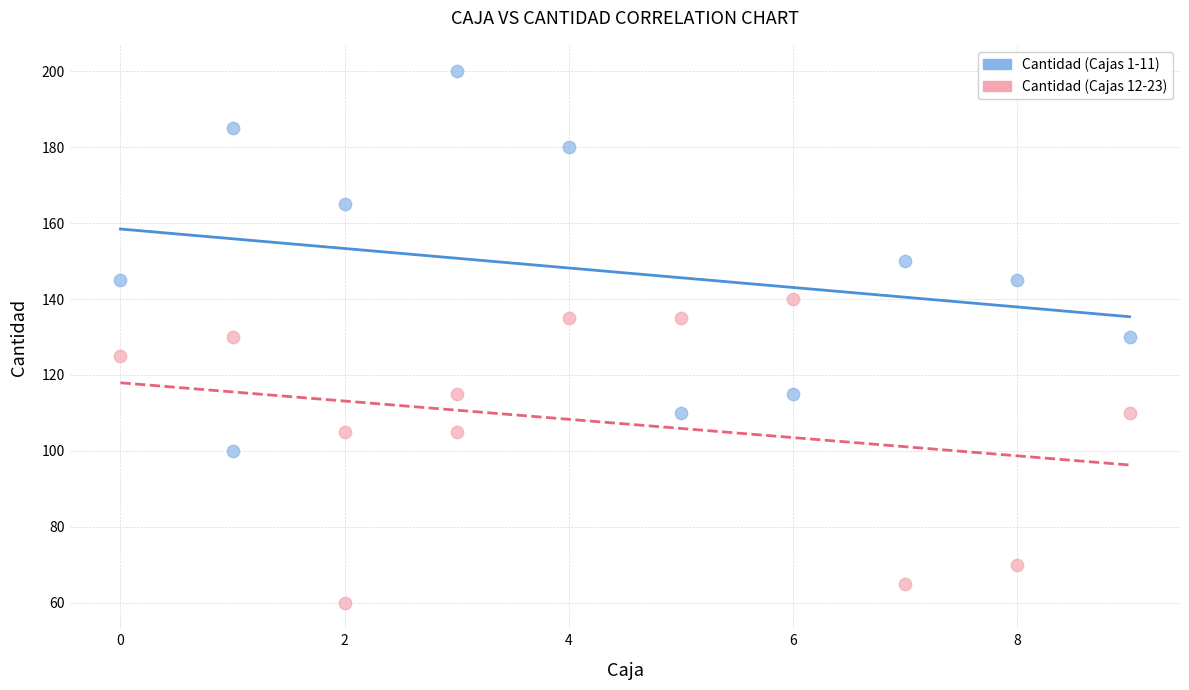

What are all the series names shown in the legend?

Cantidad (Cajas 1-11), Cantidad (Cajas 12-23)